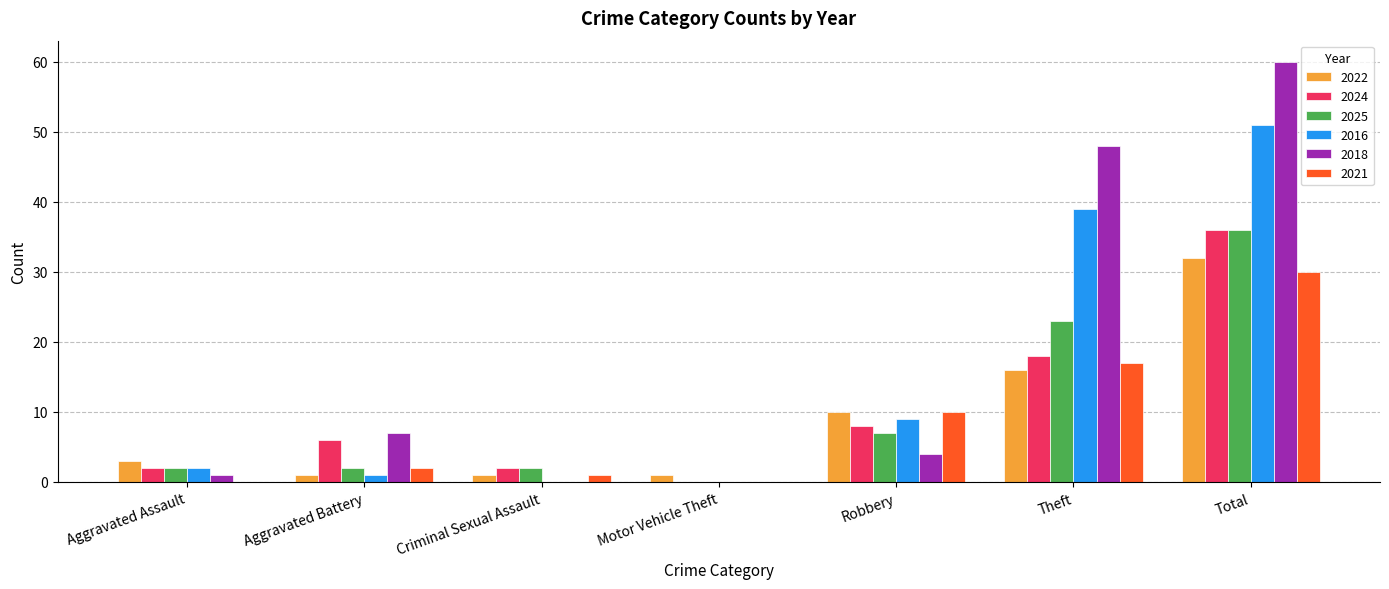

What is the maximum value shown in the chart?

60